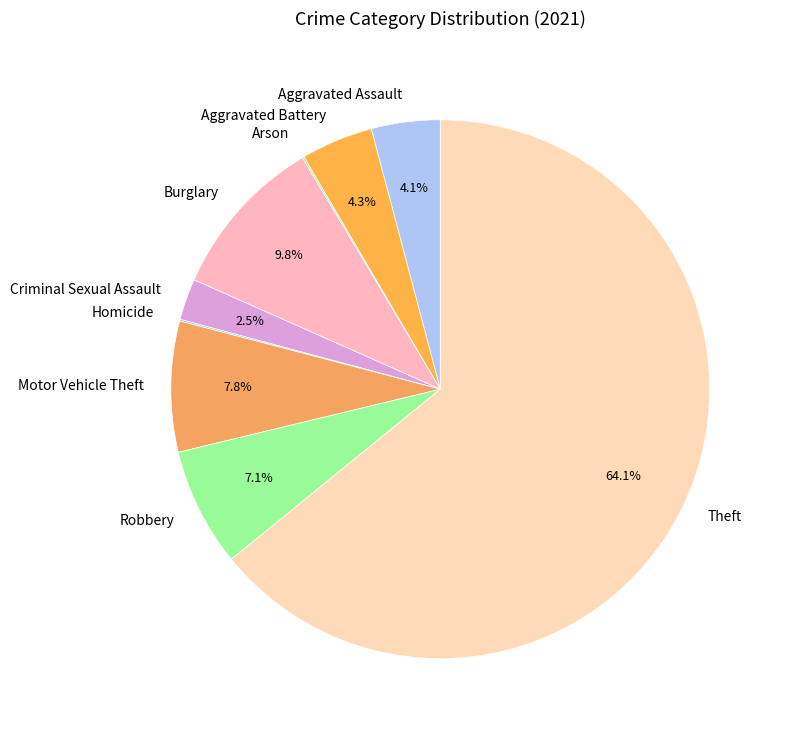

Combined, do Criminal Sexual Assault and Aggravated Assault account for over 50%?

No